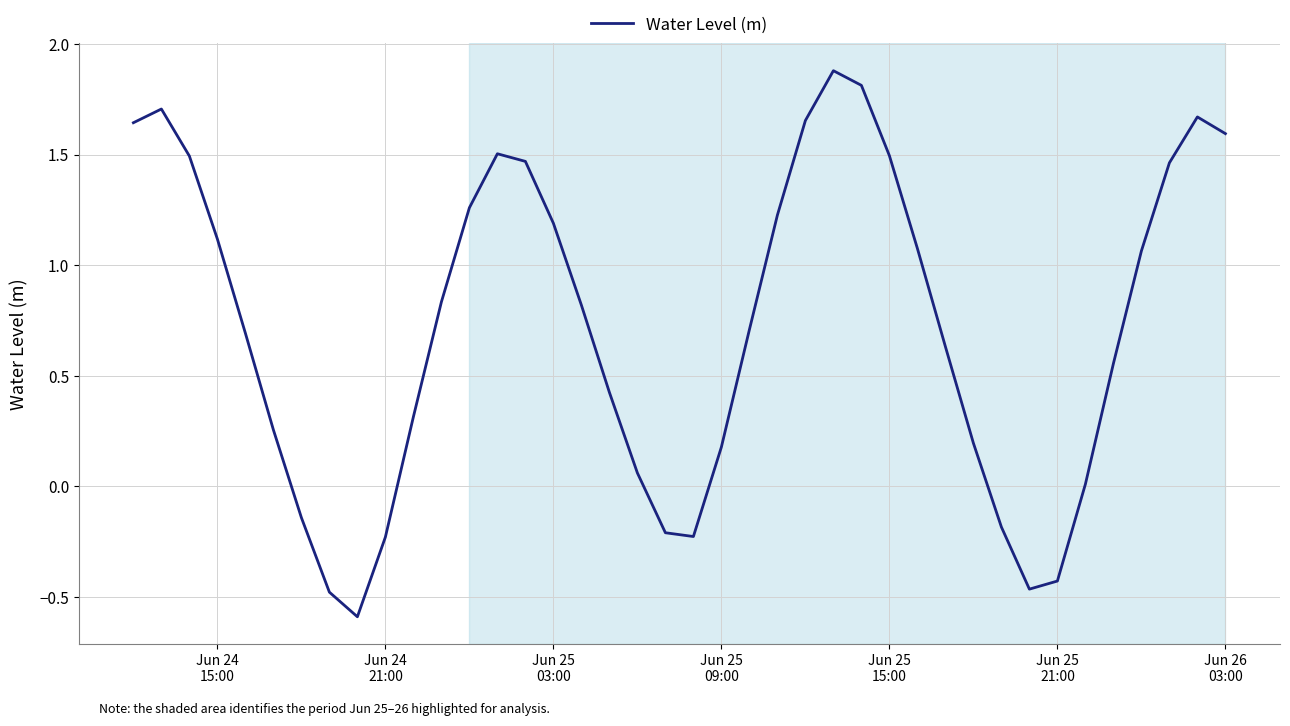

How many lines are shown in the chart?

1